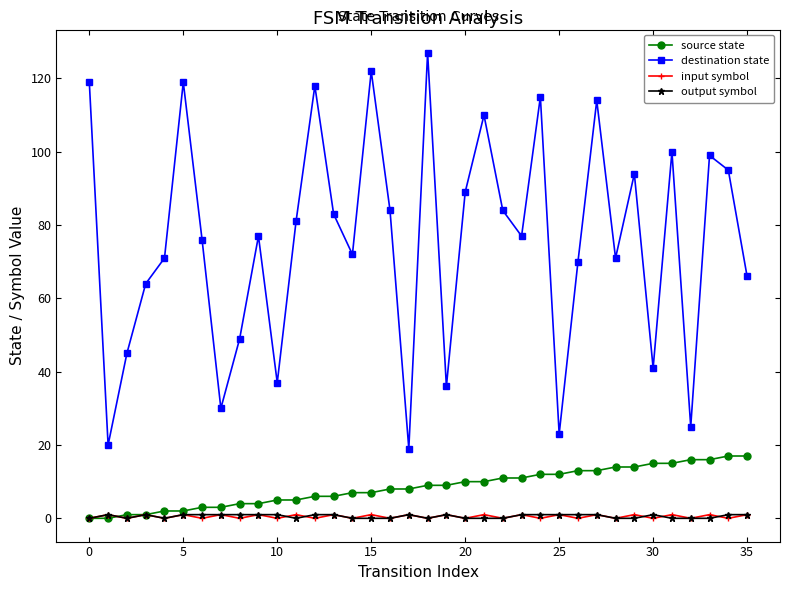

Does the chart have visible grid lines?

No